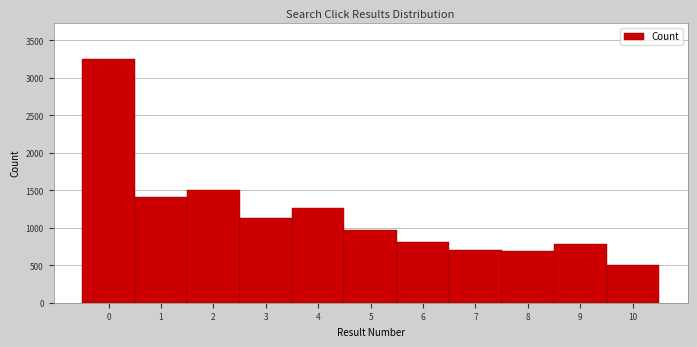

Reading left to right, list every bar in this chart as the range it spans on the x-axis followed by its height. The values are not printed on the chart, so give them approximately, as read against the axis.

-0.5 to 0.5: 3250
0.5 to 1.5: 1400
1.5 to 2.5: 1500
2.5 to 3.5: 1150
3.5 to 4.5: 1250
4.5 to 5.5: 950
5.5 to 6.5: 800
6.5 to 7.5: 700
7.5 to 8.5: 700
8.5 to 9.5: 800
9.5 to 10.5: 500